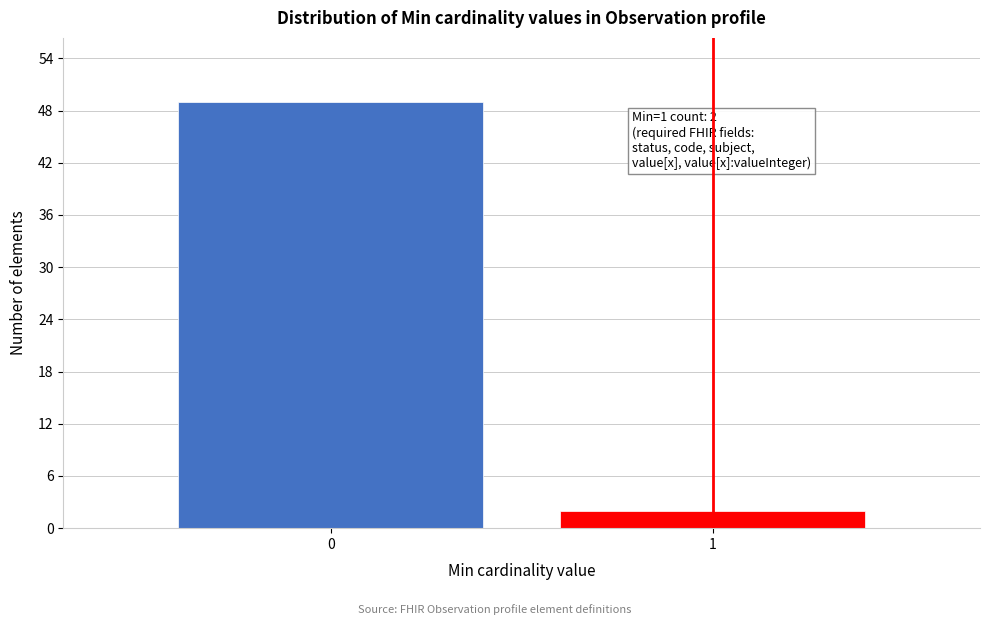

Reading left to right, extract all data points from this chart.

49	2